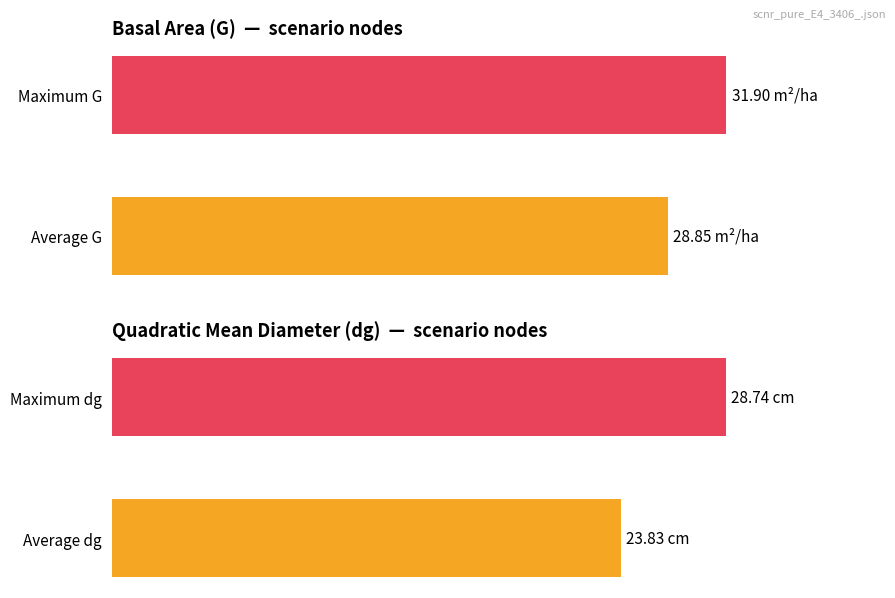

List the series in order of their peak value, highest first.

G, dg